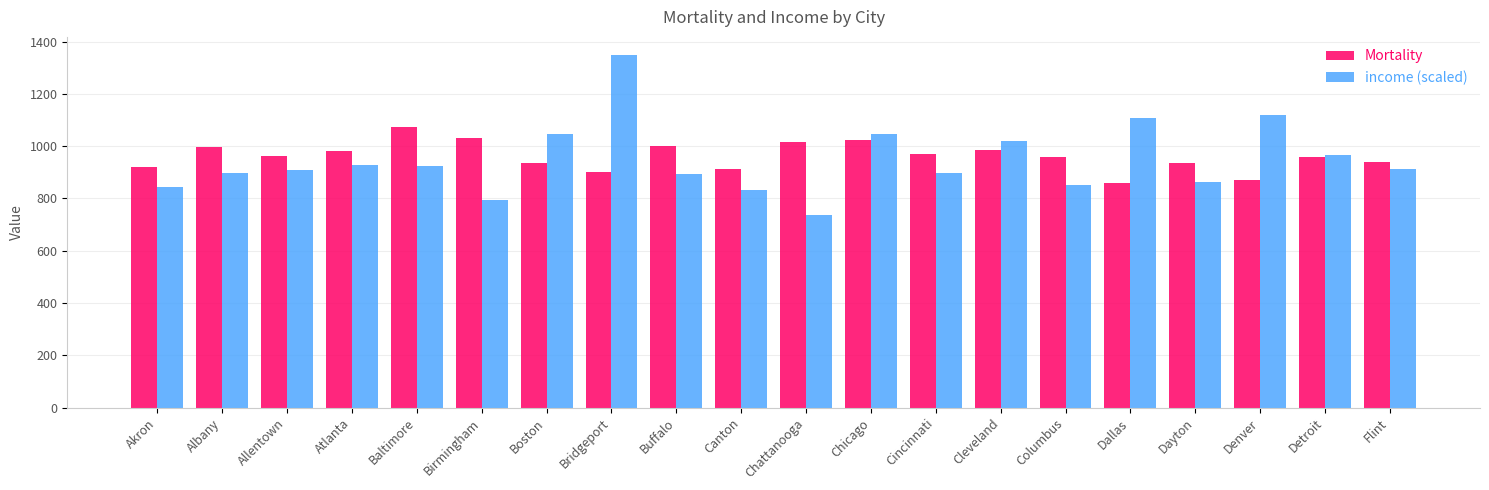

How many groups of bars are there?

20